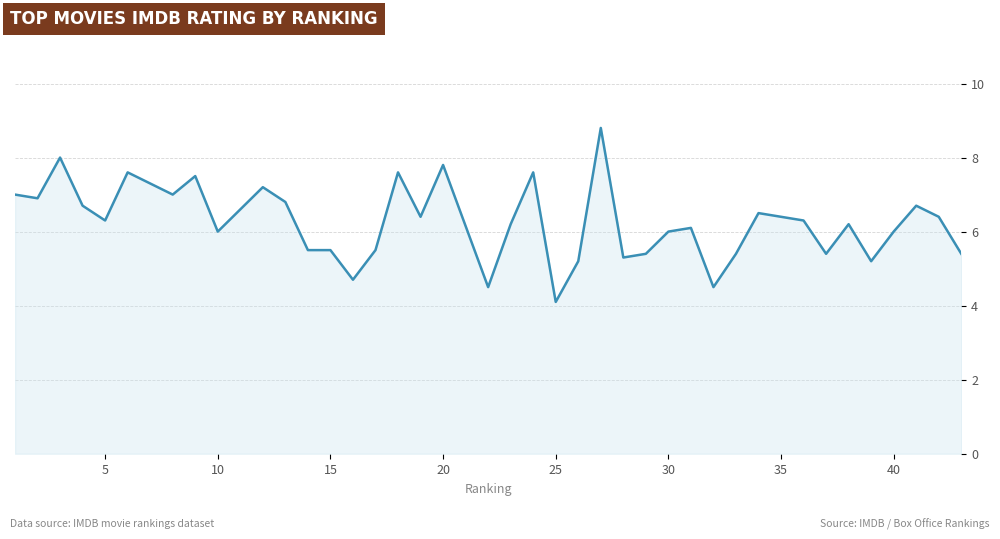

What is the greatest value displayed?

8.8